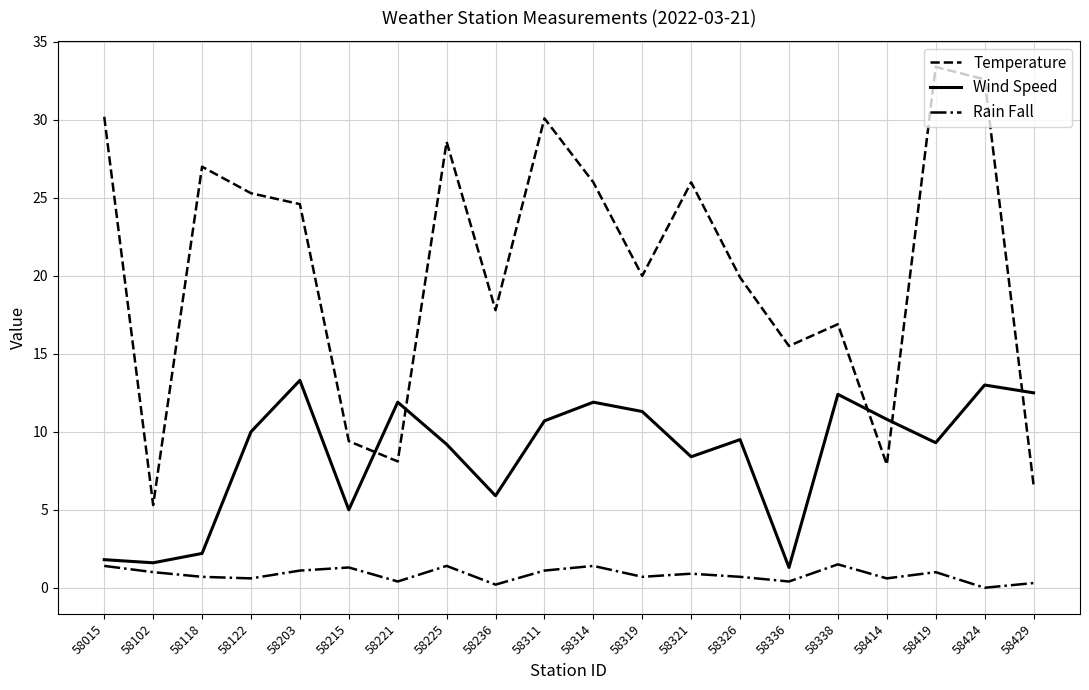

Rank the series by their maximum value, from lowest to highest.

Rain Fall, Wind Speed, Temperature